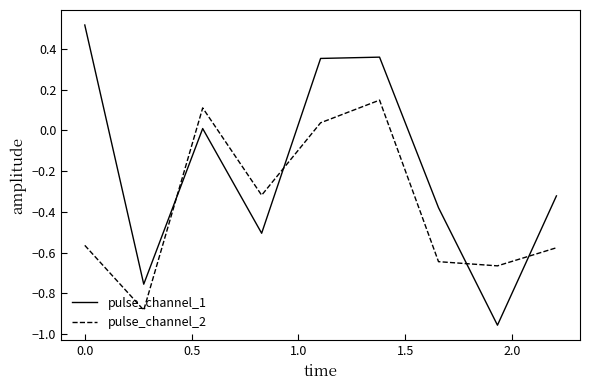

Which series has the widest spread of values?

pulse_channel_1